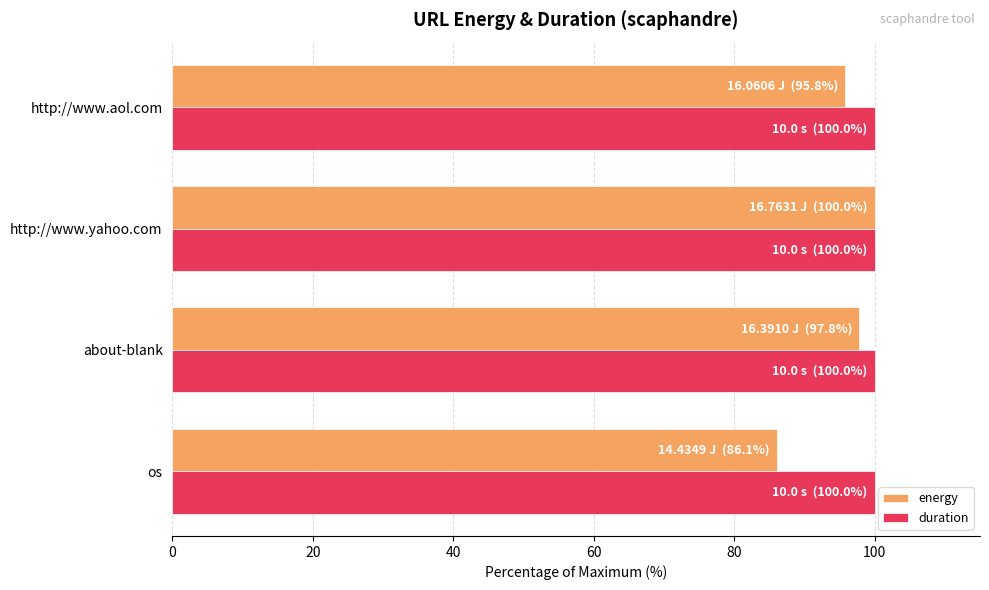

Which series has the widest spread of values?

energy